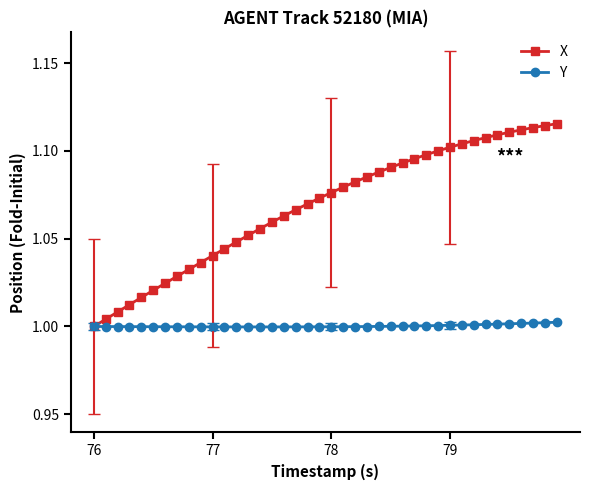

Which series has the largest range (max minus min)?

X